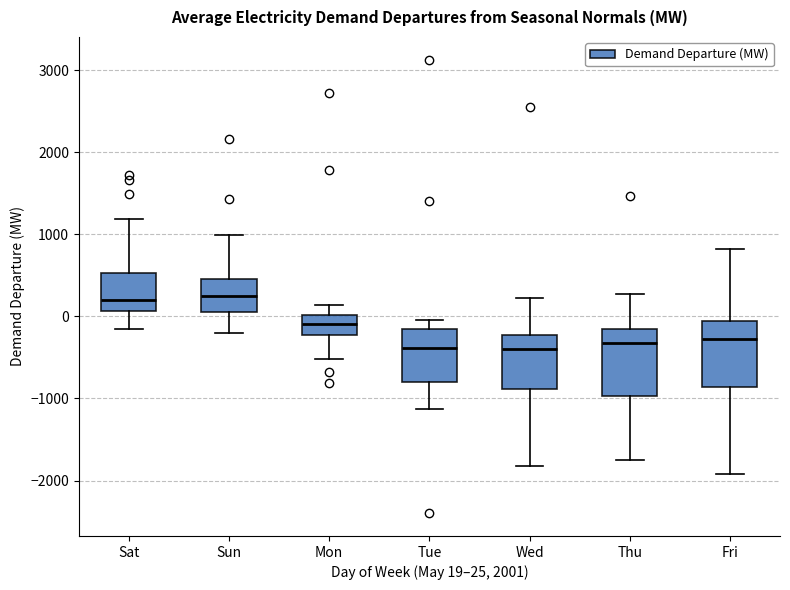

Reading left to right, transcribe this box plot: for each box, give where its median line is, the range the box spans, and where its two whiskers end, as read against the y-axis. The values are not printed on the chart, so give them approximately, as read against the axis.

Sat: median 200, box 100 to 500, whiskers -200 to 1200
Sun: median 200, box 100 to 400, whiskers -200 to 1000
Mon: median -100, box -200 to 0, whiskers -500 to 100
Tue: median -400, box -800 to -200, whiskers -1100 to 0
Wed: median -400, box -900 to -200, whiskers -1800 to 200
Thu: median -300, box -1000 to -200, whiskers -1700 to 300
Fri: median -300, box -900 to -100, whiskers -1900 to 800